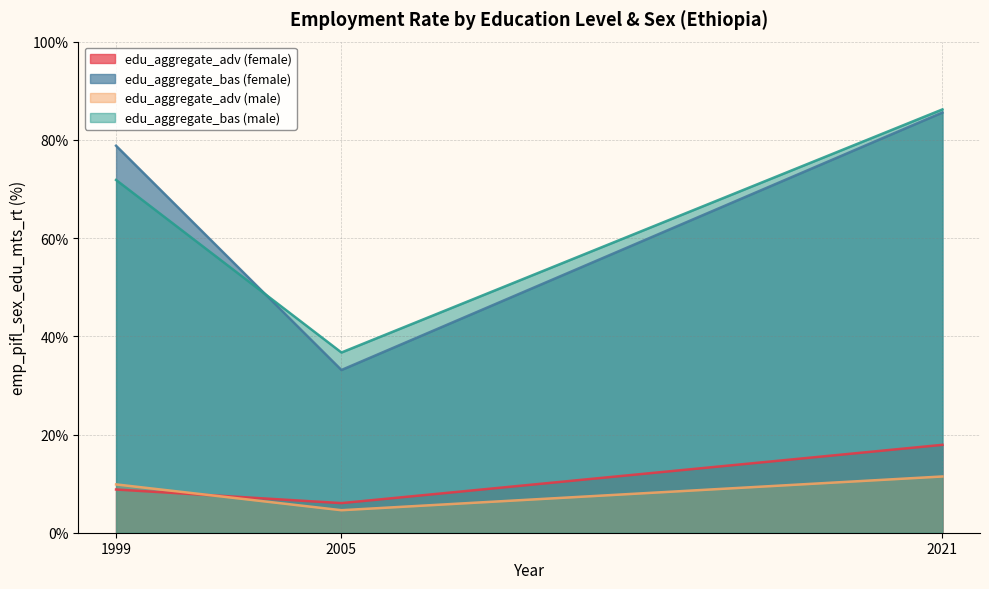

Where does the edu_aggregate_adv (male) series first go above 9?

1999